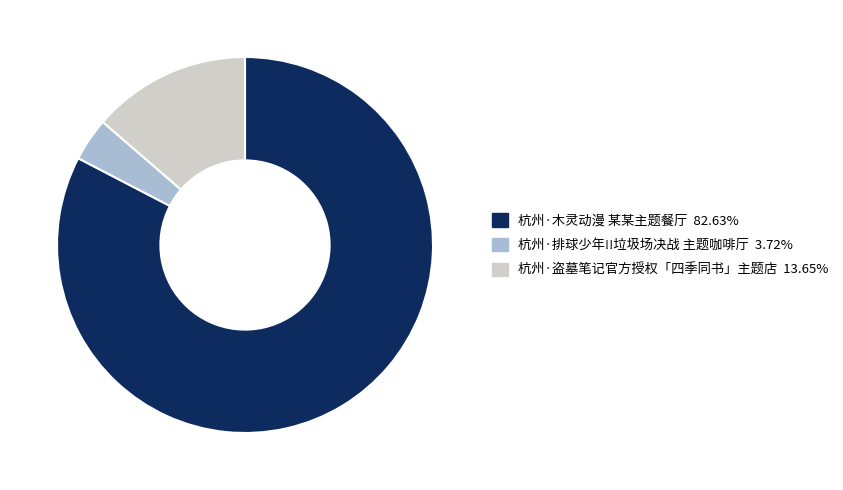

Rank the categories by value from highest to lowest.

杭州·木灵动漫 某某主题餐厅, 杭州·盗墓笔记官方授权「四季同书」主题店, 杭州·排球少年!!垃圾场决战 主题咖啡厅